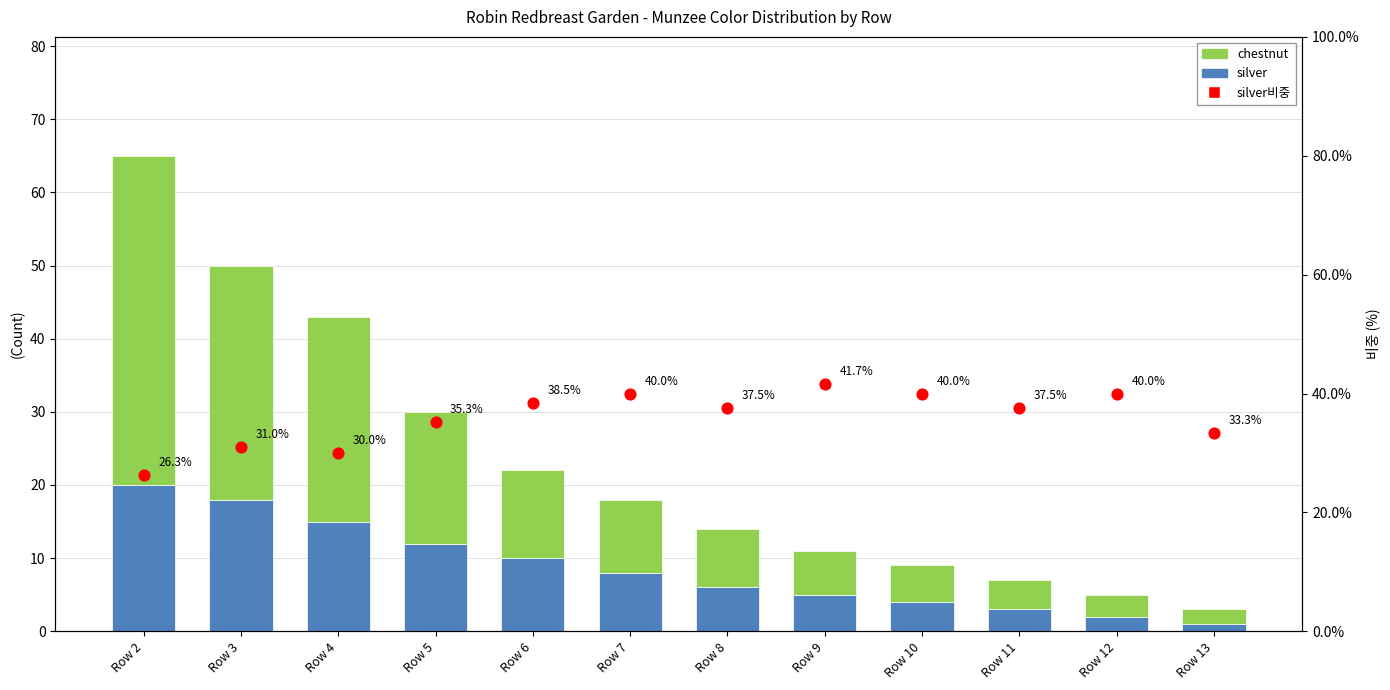

Which series reaches the maximum Y coordinate?

chestnut